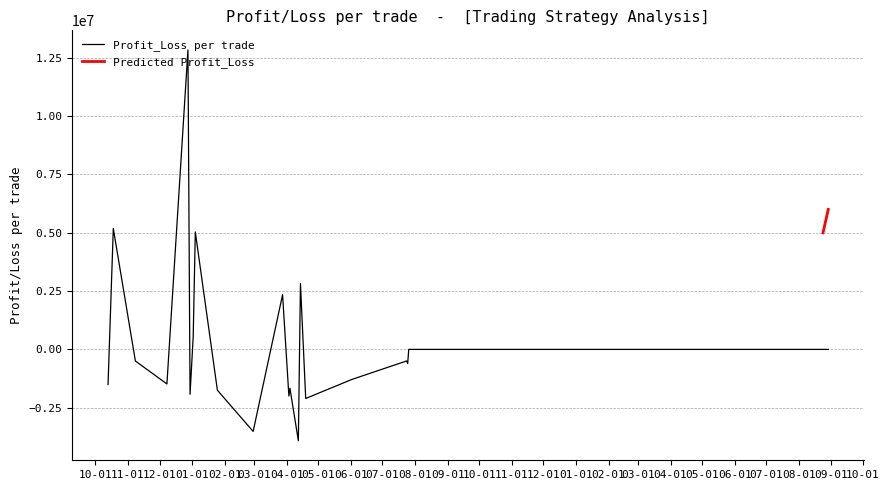

How many positive values are there?

6